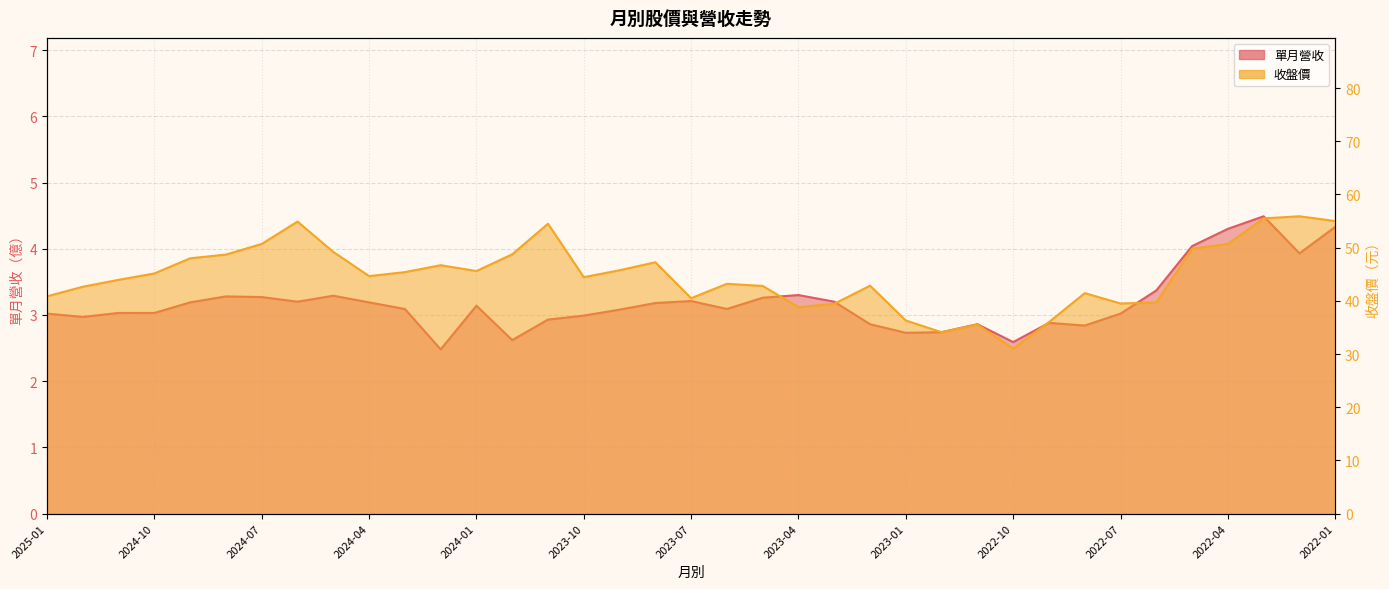

What is the average value of the 單月營收 series?

3.2